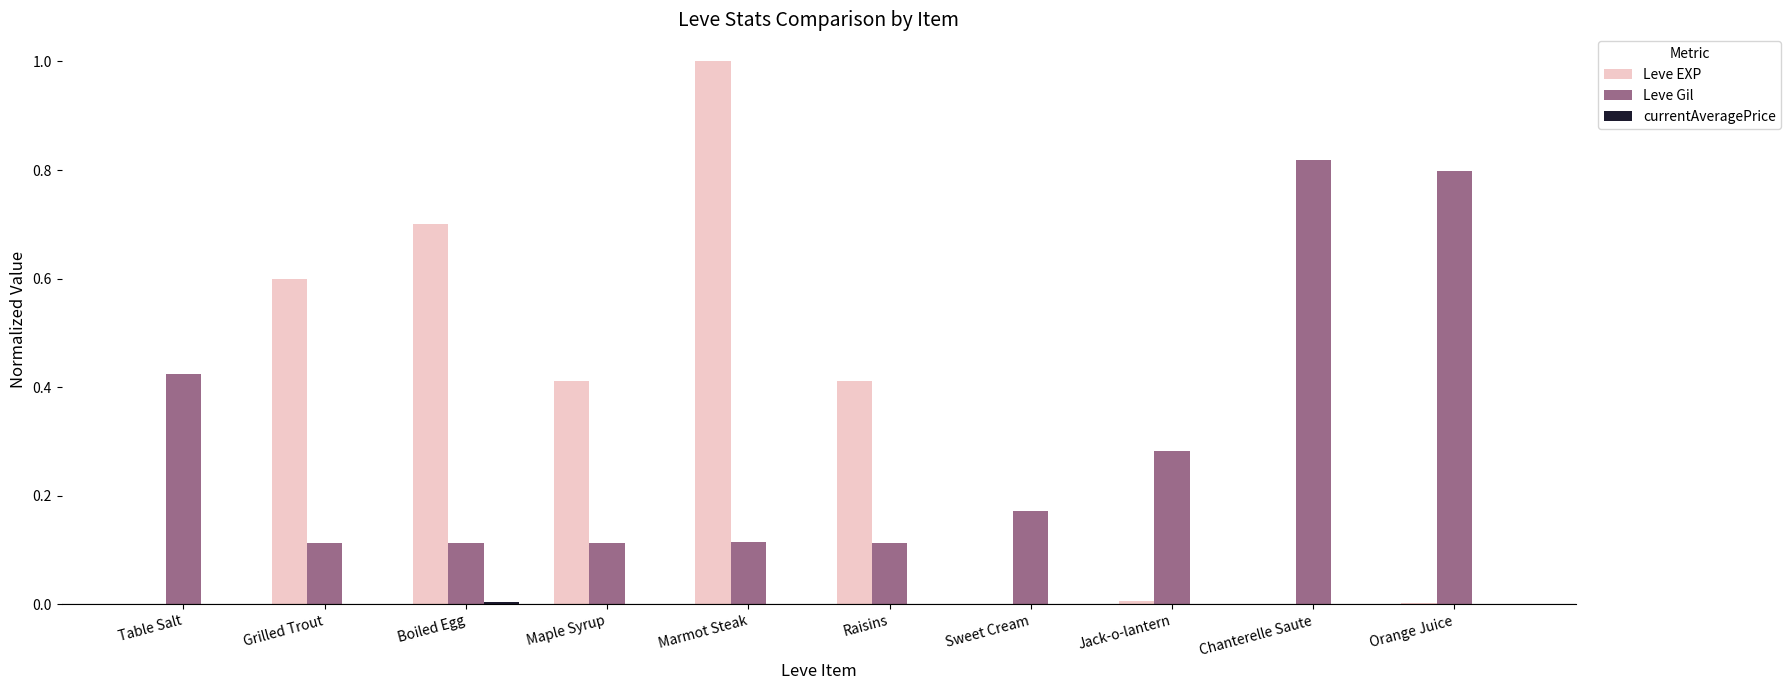

Which category has the highest value across all series?

Marmot Steak